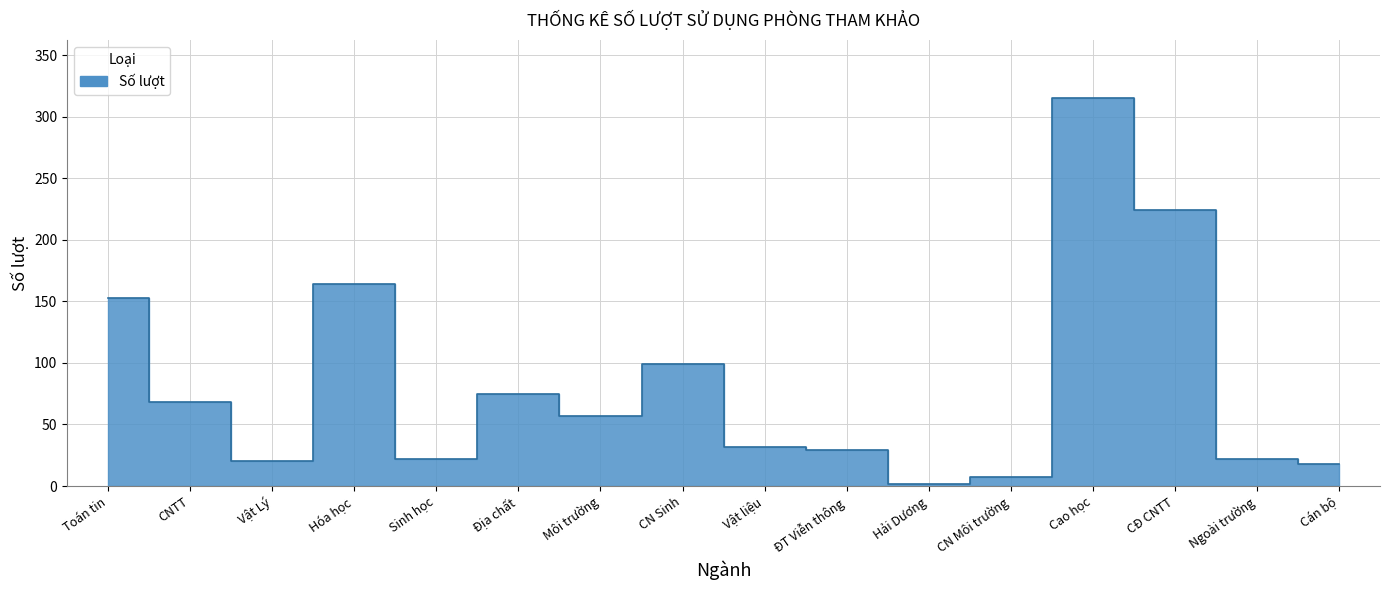

Does the chart have visible grid lines?

Yes